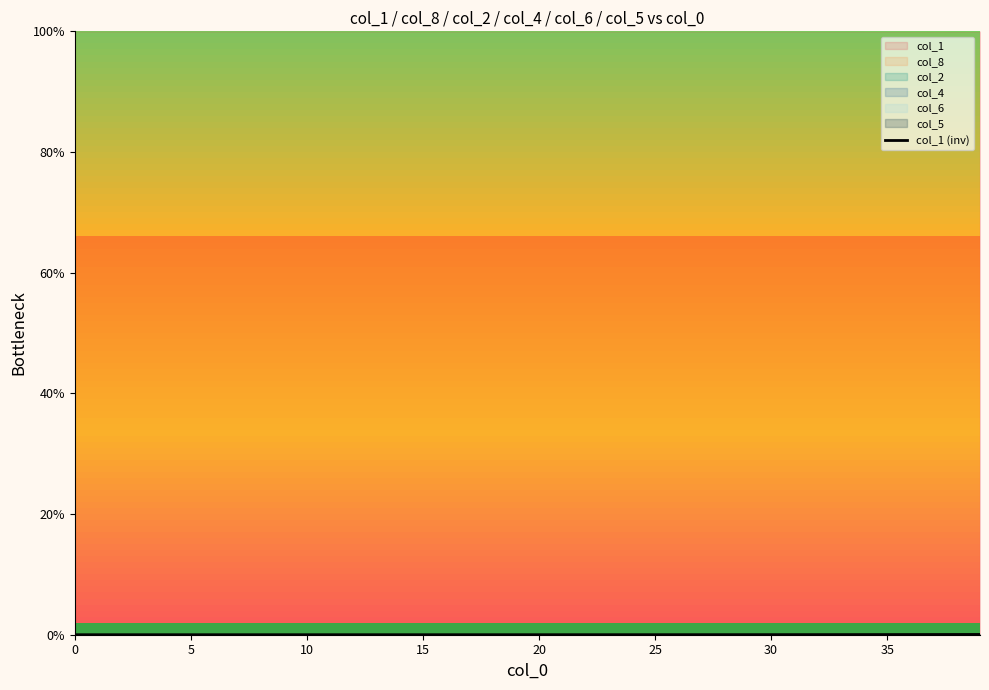

Is it true that col_1 (inv) equals 0.0 at 15?

True